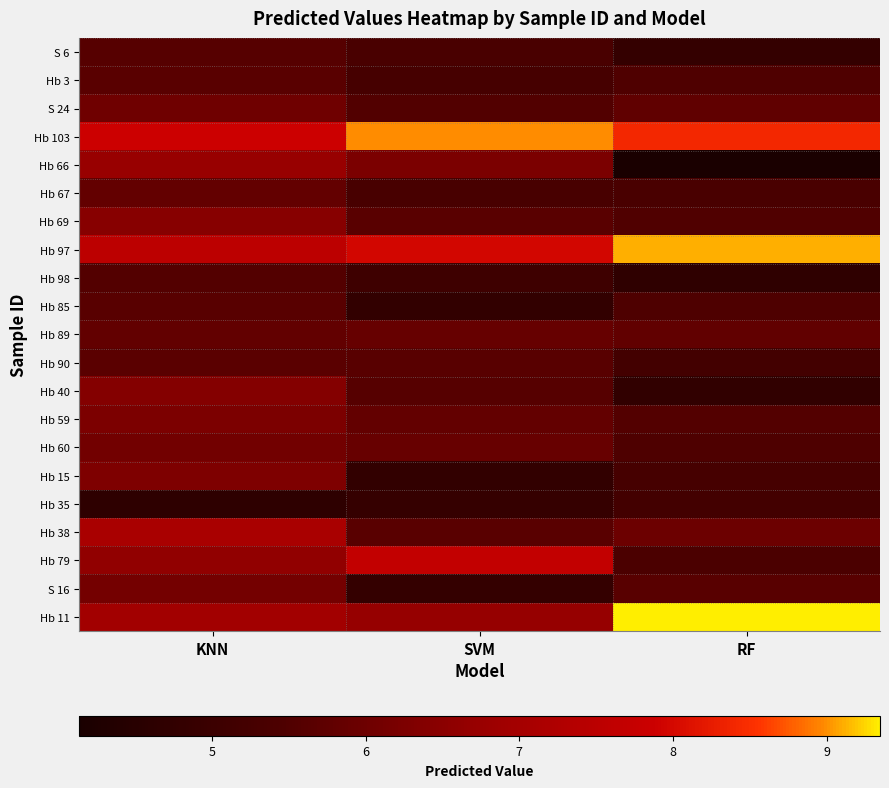

Which category has the highest value across all series?

RF